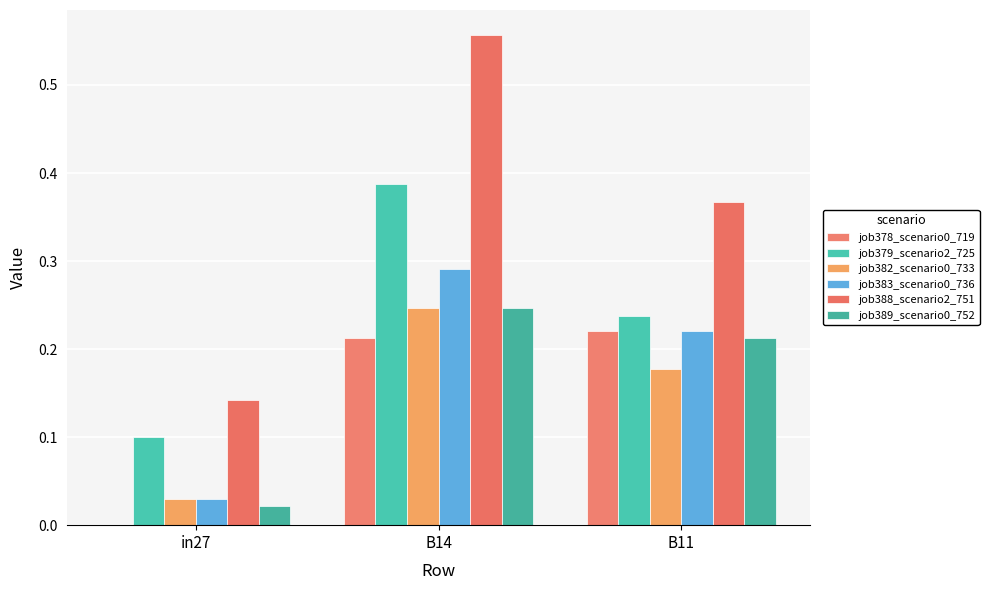

The job388_scenario2_751 series shows 0.3 at B14. True or false?

False